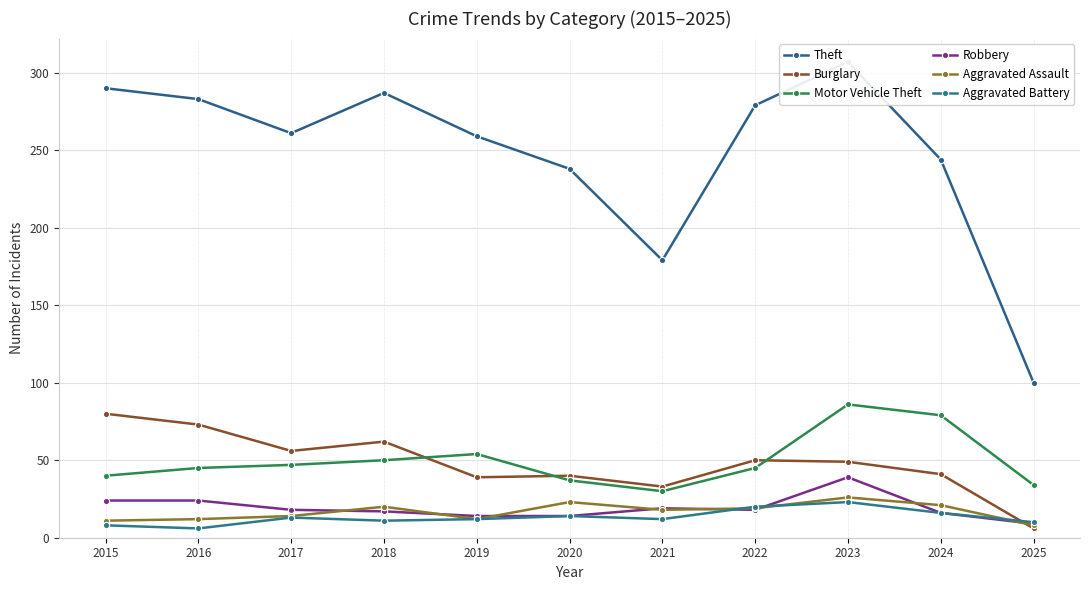

Which series ends up on top after the final intersection of Robbery and Aggravated Assault?

Robbery